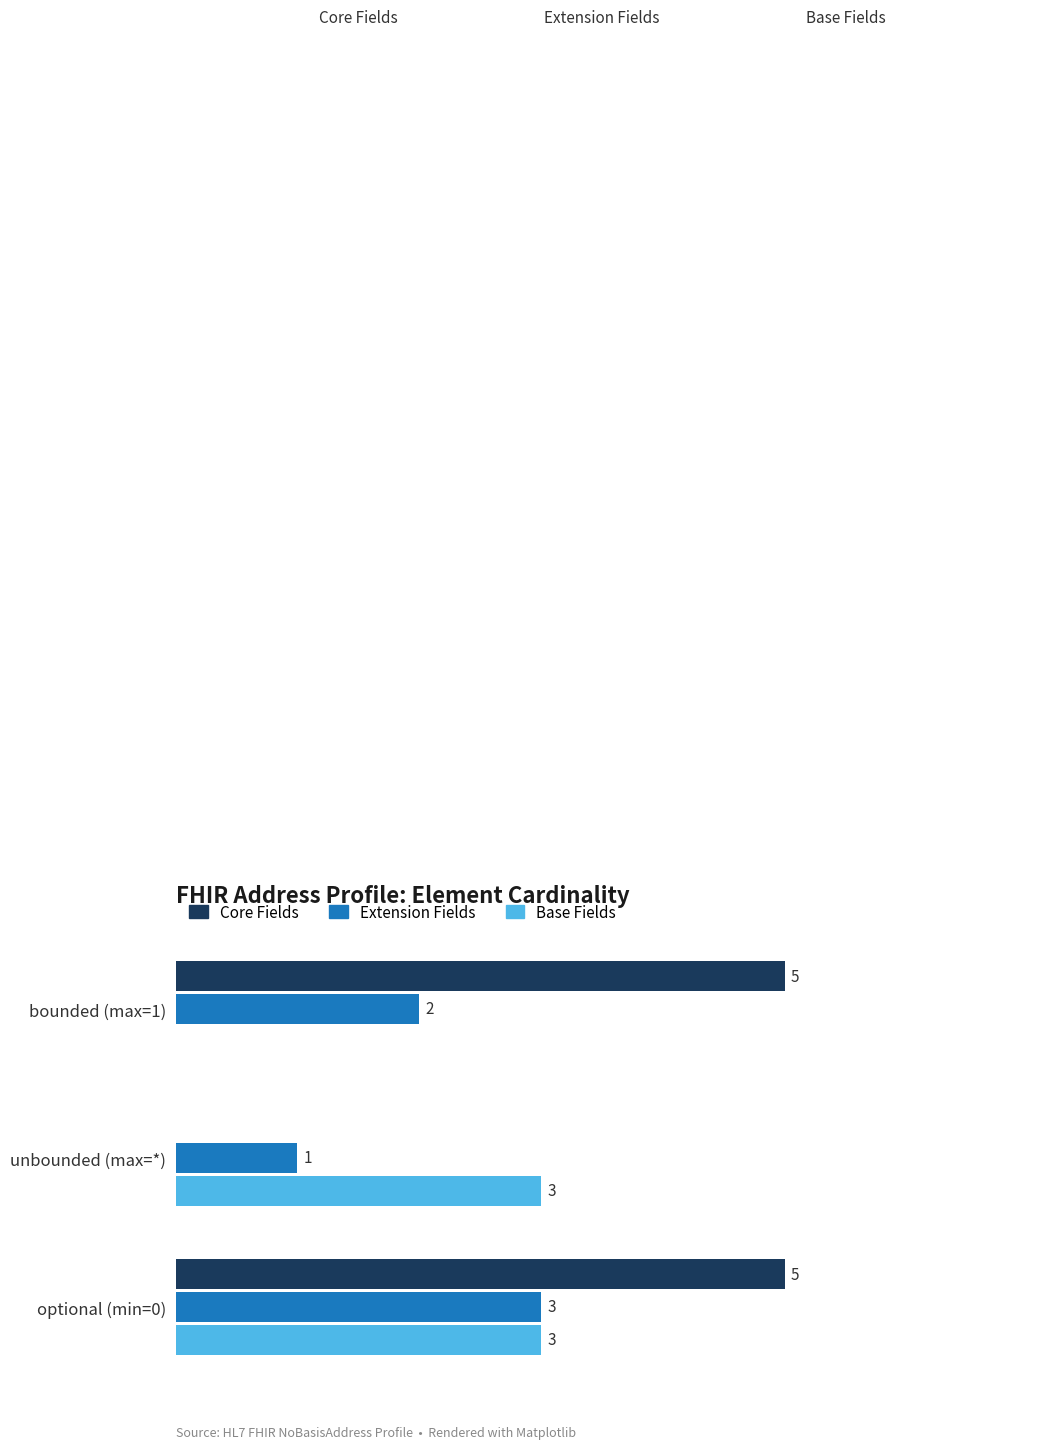

Between bounded (max=1) and unbounded (max=*), which series saw the biggest shift?

Core Fields